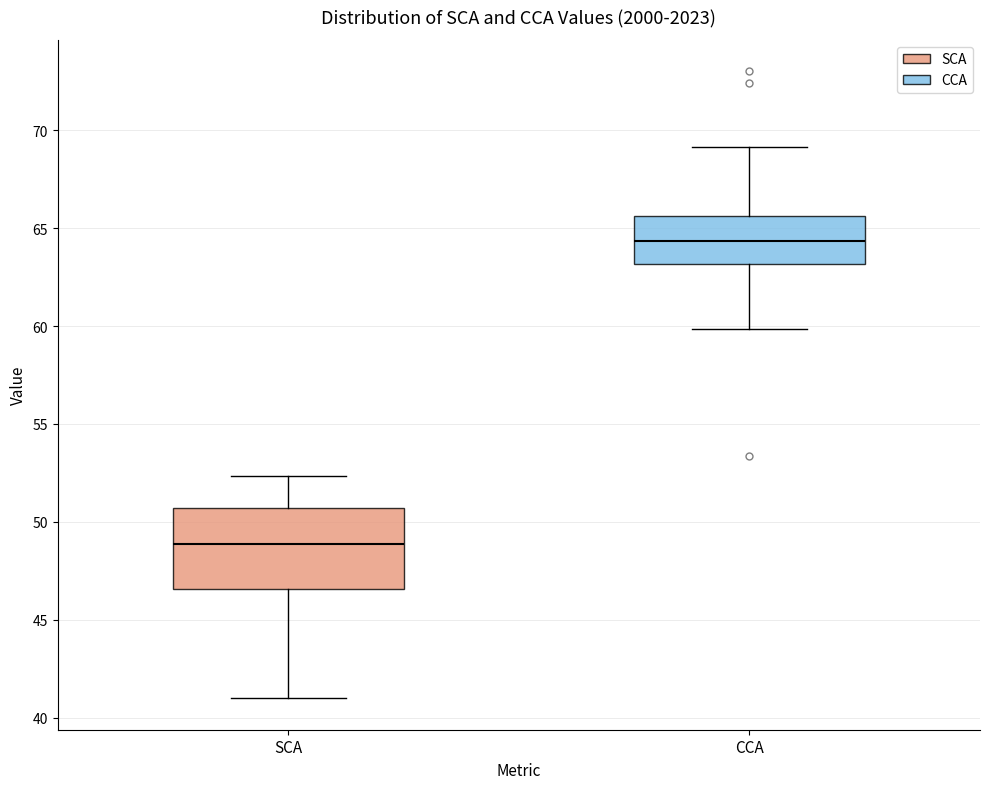

Comparing the boxes themselves (not the whiskers), which one is the tallest?

SCA